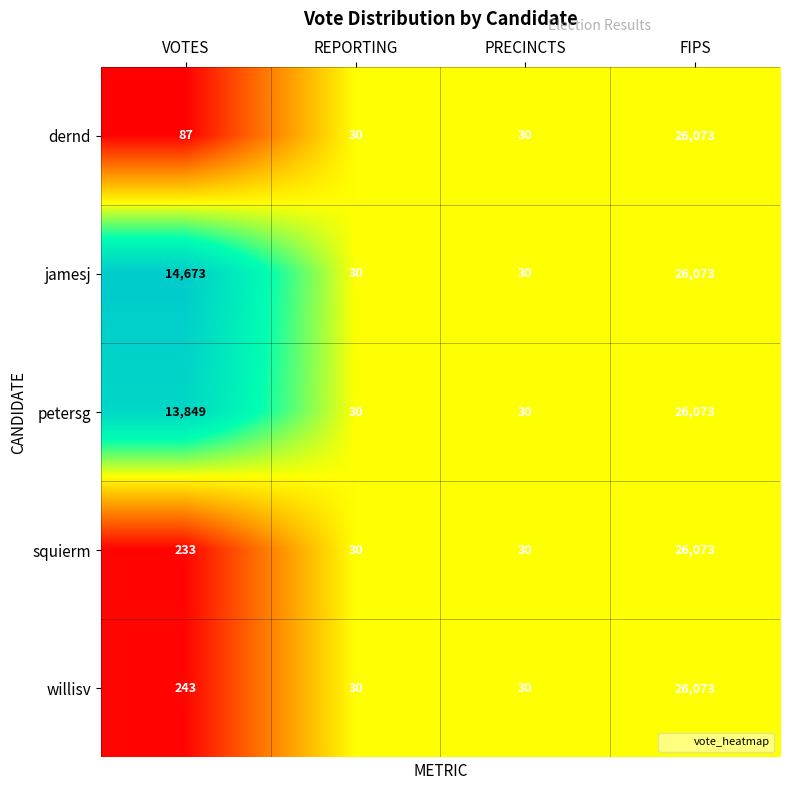

Reading right to left, extract all data points from this chart.

dernd: FIPS=26073	PRECINCTS=30	REPORTING=30	VOTES=87
jamesj: FIPS=26073	PRECINCTS=30	REPORTING=30	VOTES=14673
petersg: FIPS=26073	PRECINCTS=30	REPORTING=30	VOTES=13849
squierm: FIPS=26073	PRECINCTS=30	REPORTING=30	VOTES=233
willisv: FIPS=26073	PRECINCTS=30	REPORTING=30	VOTES=243